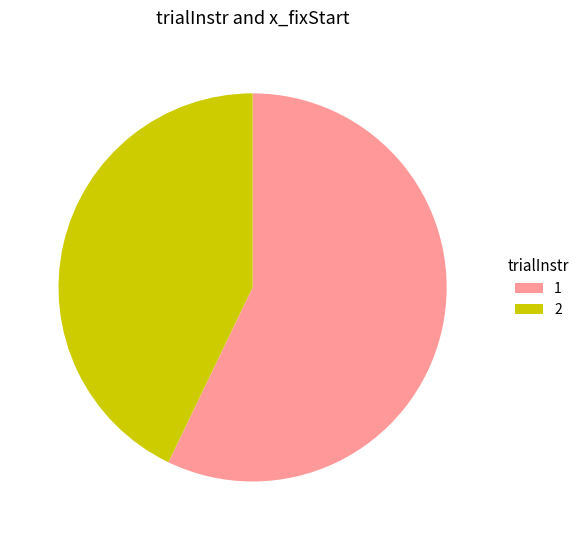

Between 2 and 1, which is larger?

1